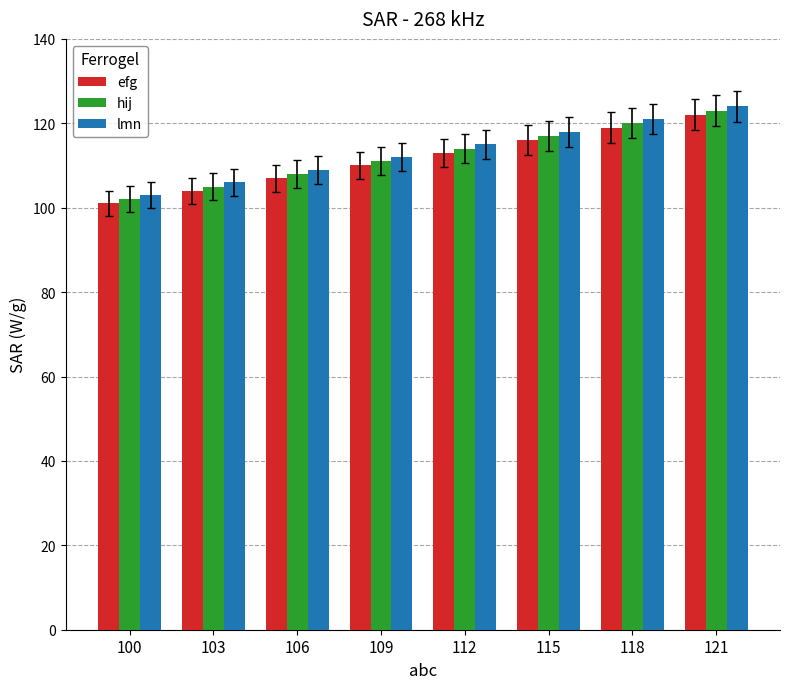

What is the lowest value of the hij series?

102